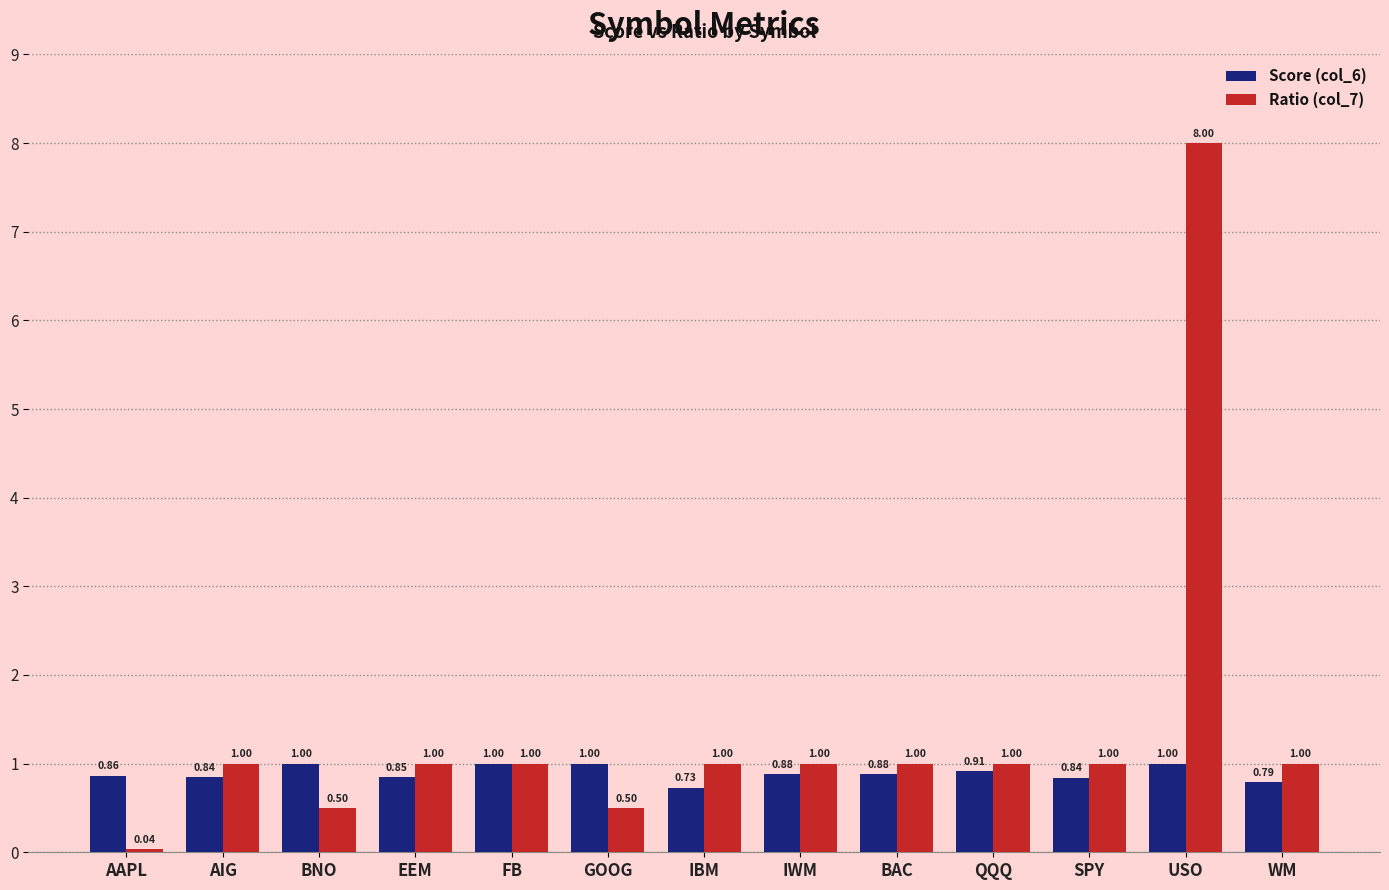

At which category is the sum across all series the highest?

USO